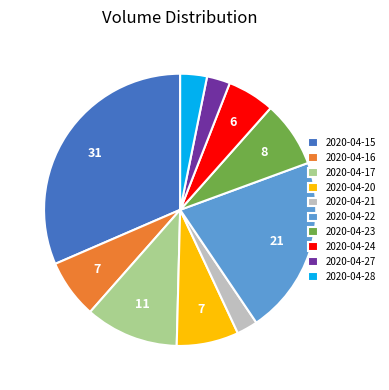

What is the ratio of the value at 2020-04-28 to the value at 2020-04-27?

1.1